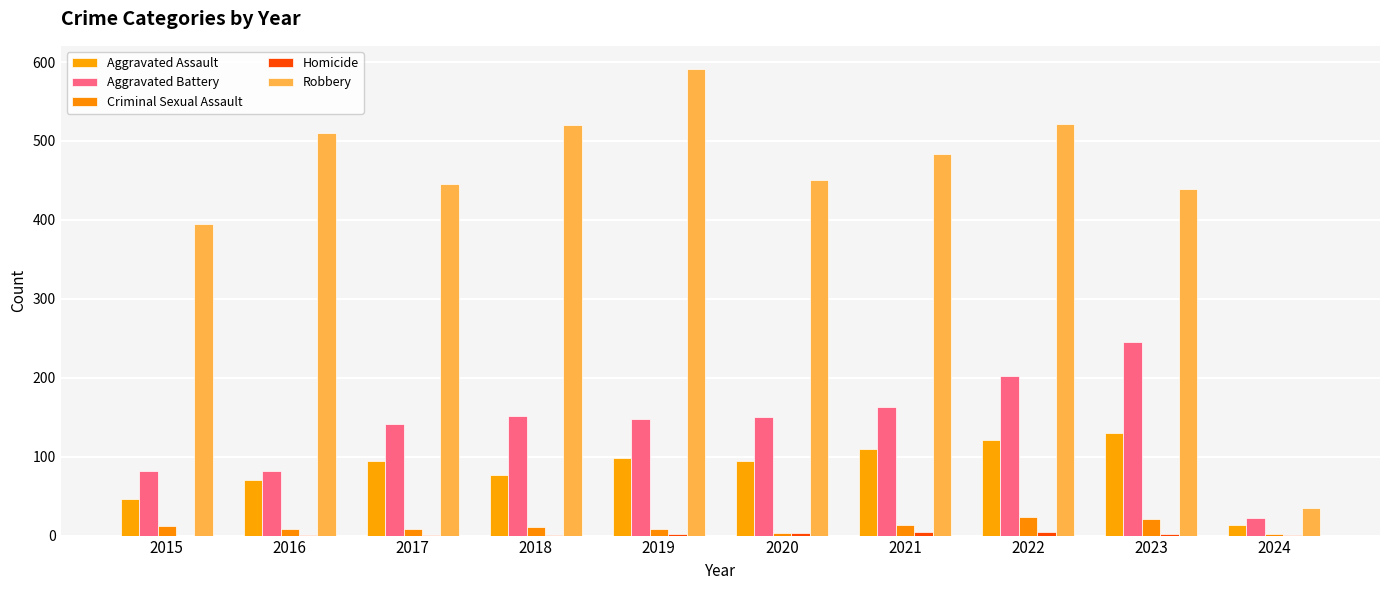

How many groups of bars are there?

10